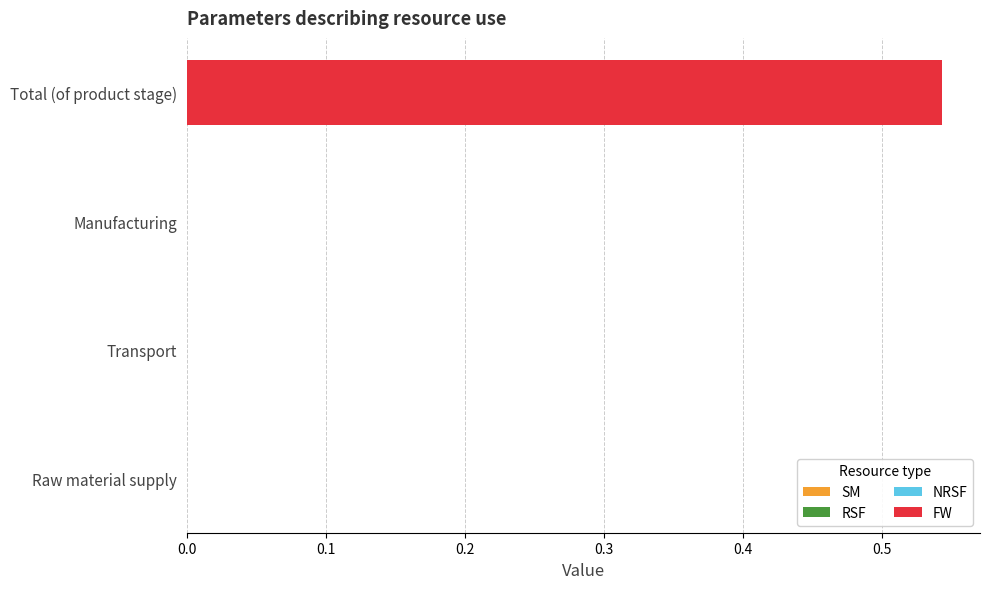

Is it true that the value at Raw material supply is -0.3?

False